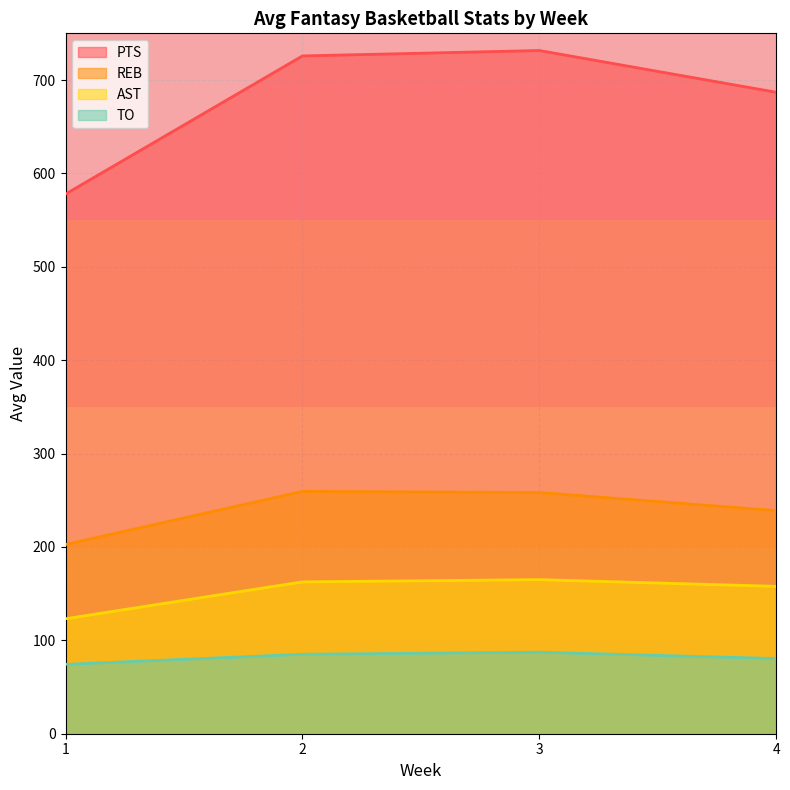

Which series changed the most between 1 and 3?

PTS